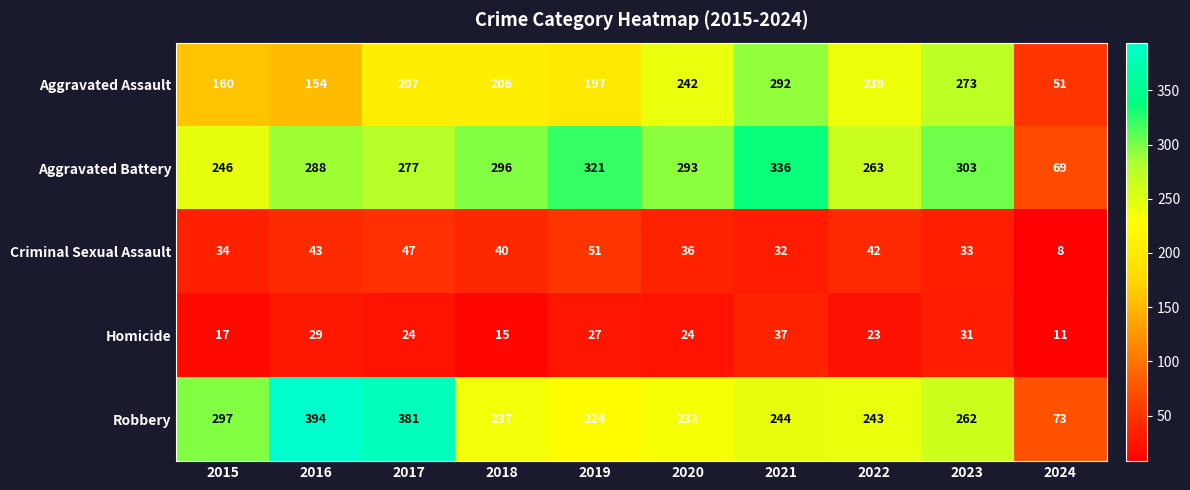

What is the total value across all series at 2016?

908